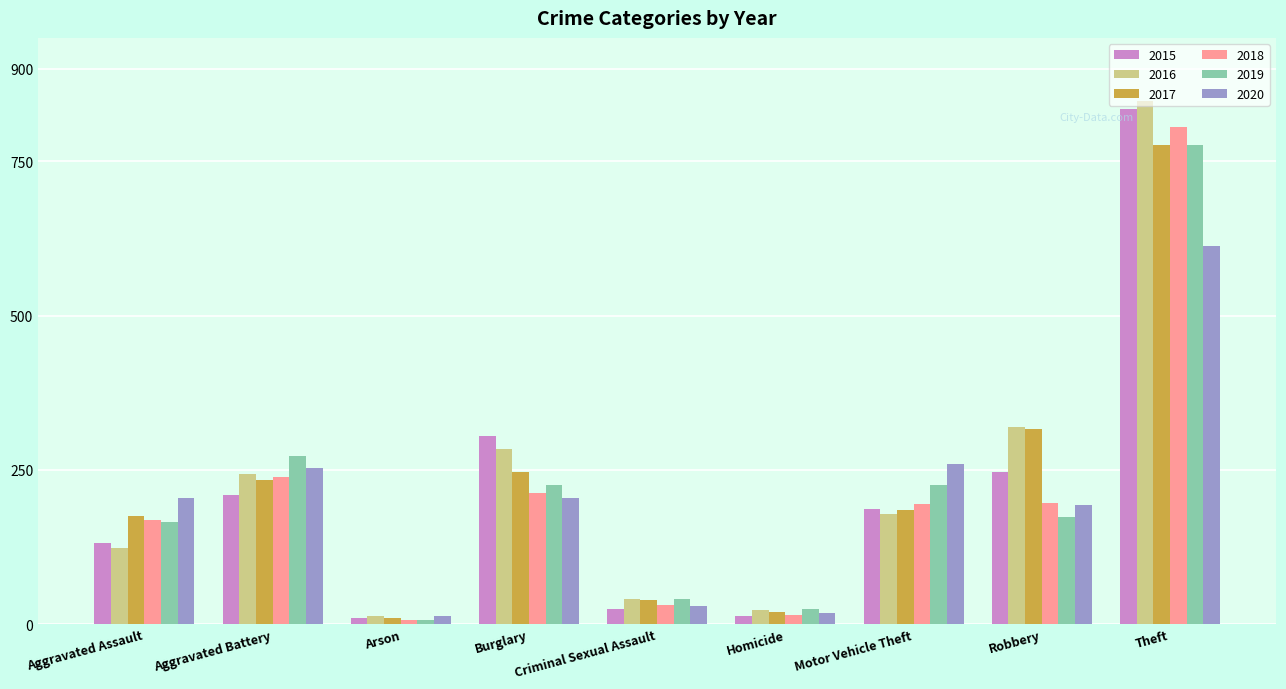

Between Aggravated Battery and Motor Vehicle Theft, which series saw the biggest shift?

2016